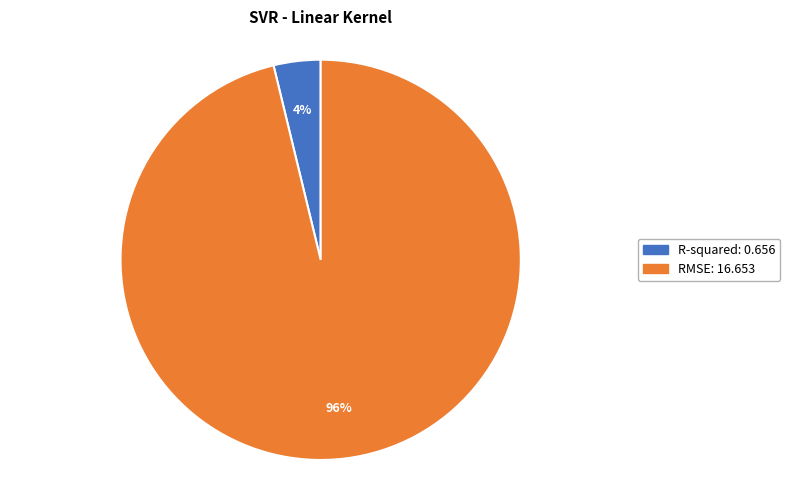

Do R-squared and RMSE together represent more than half of the pie?

Yes